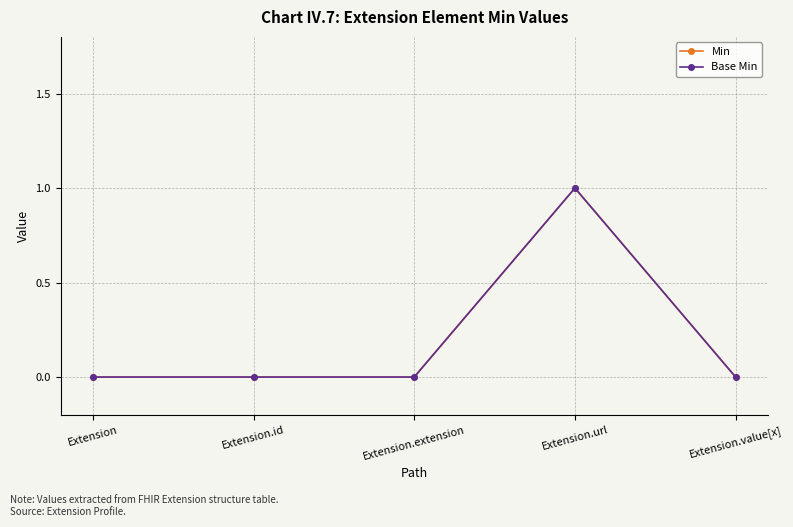

Reading left to right, list all the values displayed in this chart.

Min: Extension=0	Extension.id=0	Extension.extension=0	Extension.url=1	Extension.value[x]=0
Base Min: Extension=0	Extension.id=0	Extension.extension=0	Extension.url=1	Extension.value[x]=0